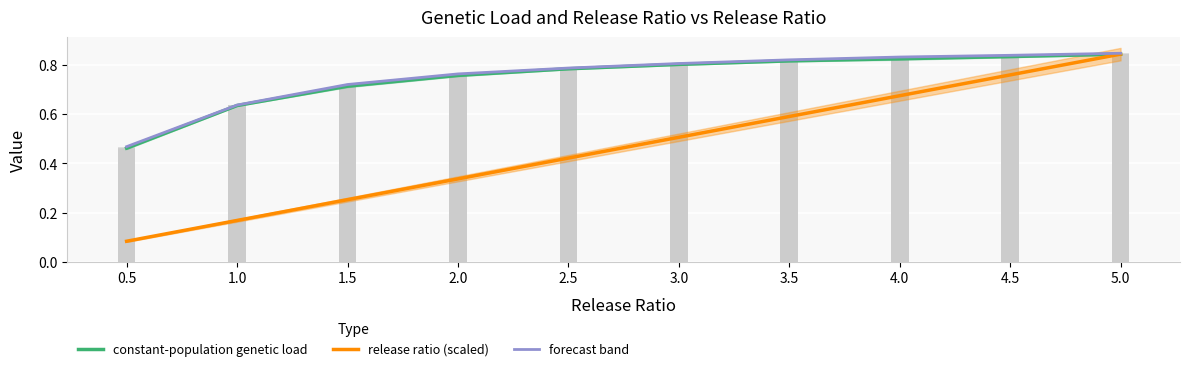

List the labels in order of forecast band value, largest first.

5.0, 4.5, 4.0, 3.5, 3.0, 2.5, 2.0, 1.5, 1.0, 0.5